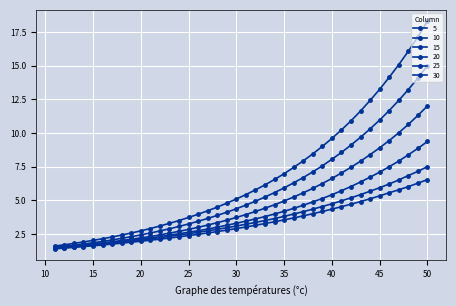

Which series has the widest spread of values?

30